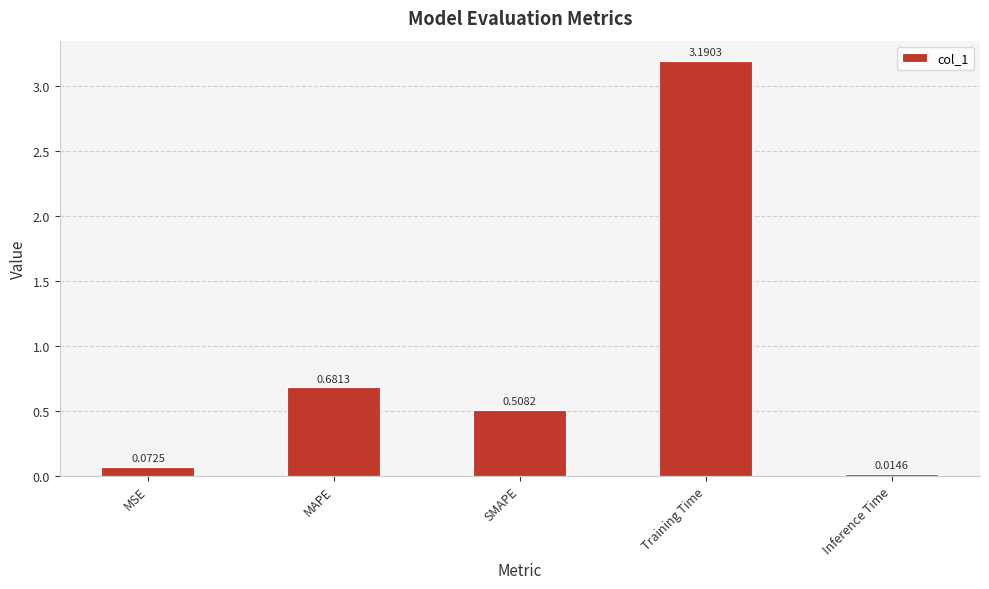

At which label is the value closest to 1?

MAPE